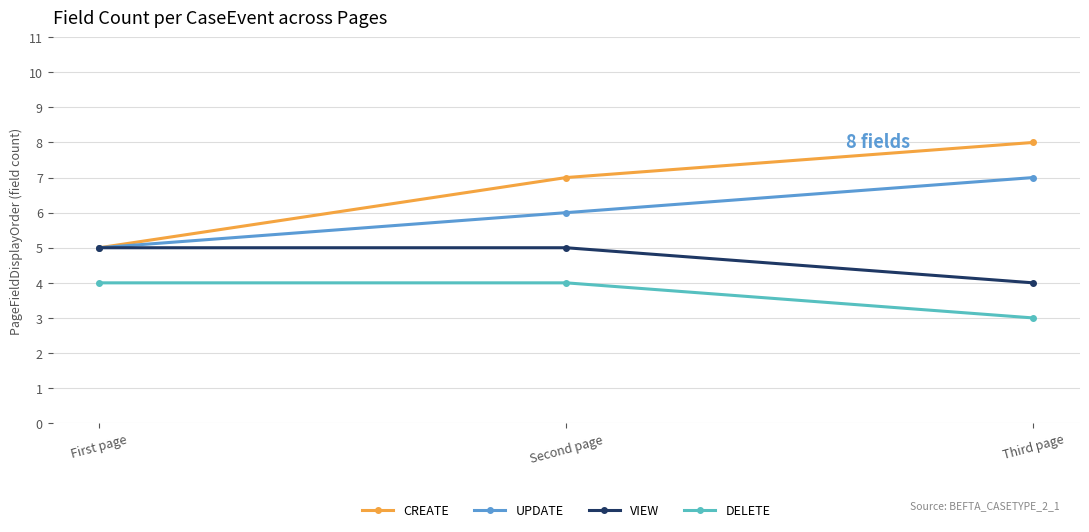

List the series in order of their overall mean, lowest first.

DELETE, VIEW, UPDATE, CREATE